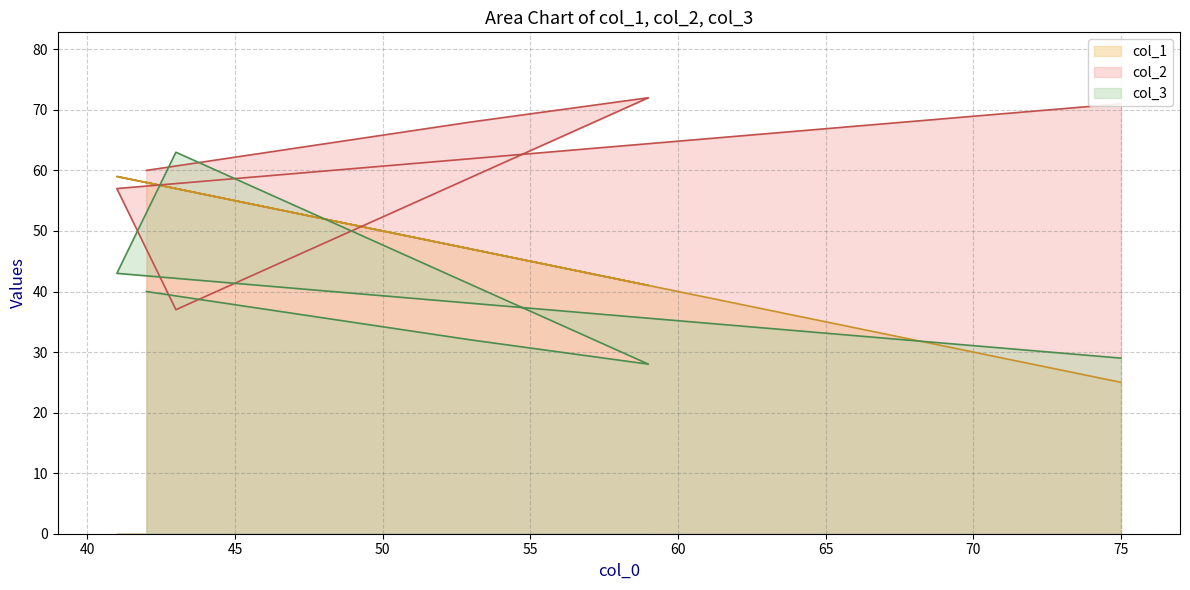

Which series ends up on top after the final intersection of col_1 and col_3?

col_3